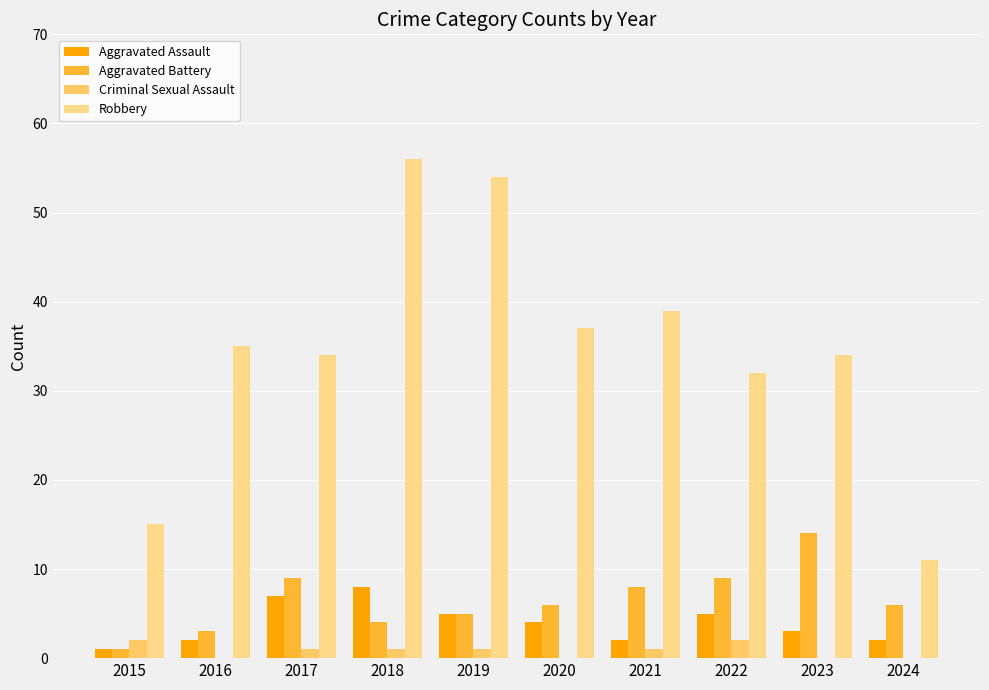

Is it true that Aggravated Assault equals 7 at 2017?

True